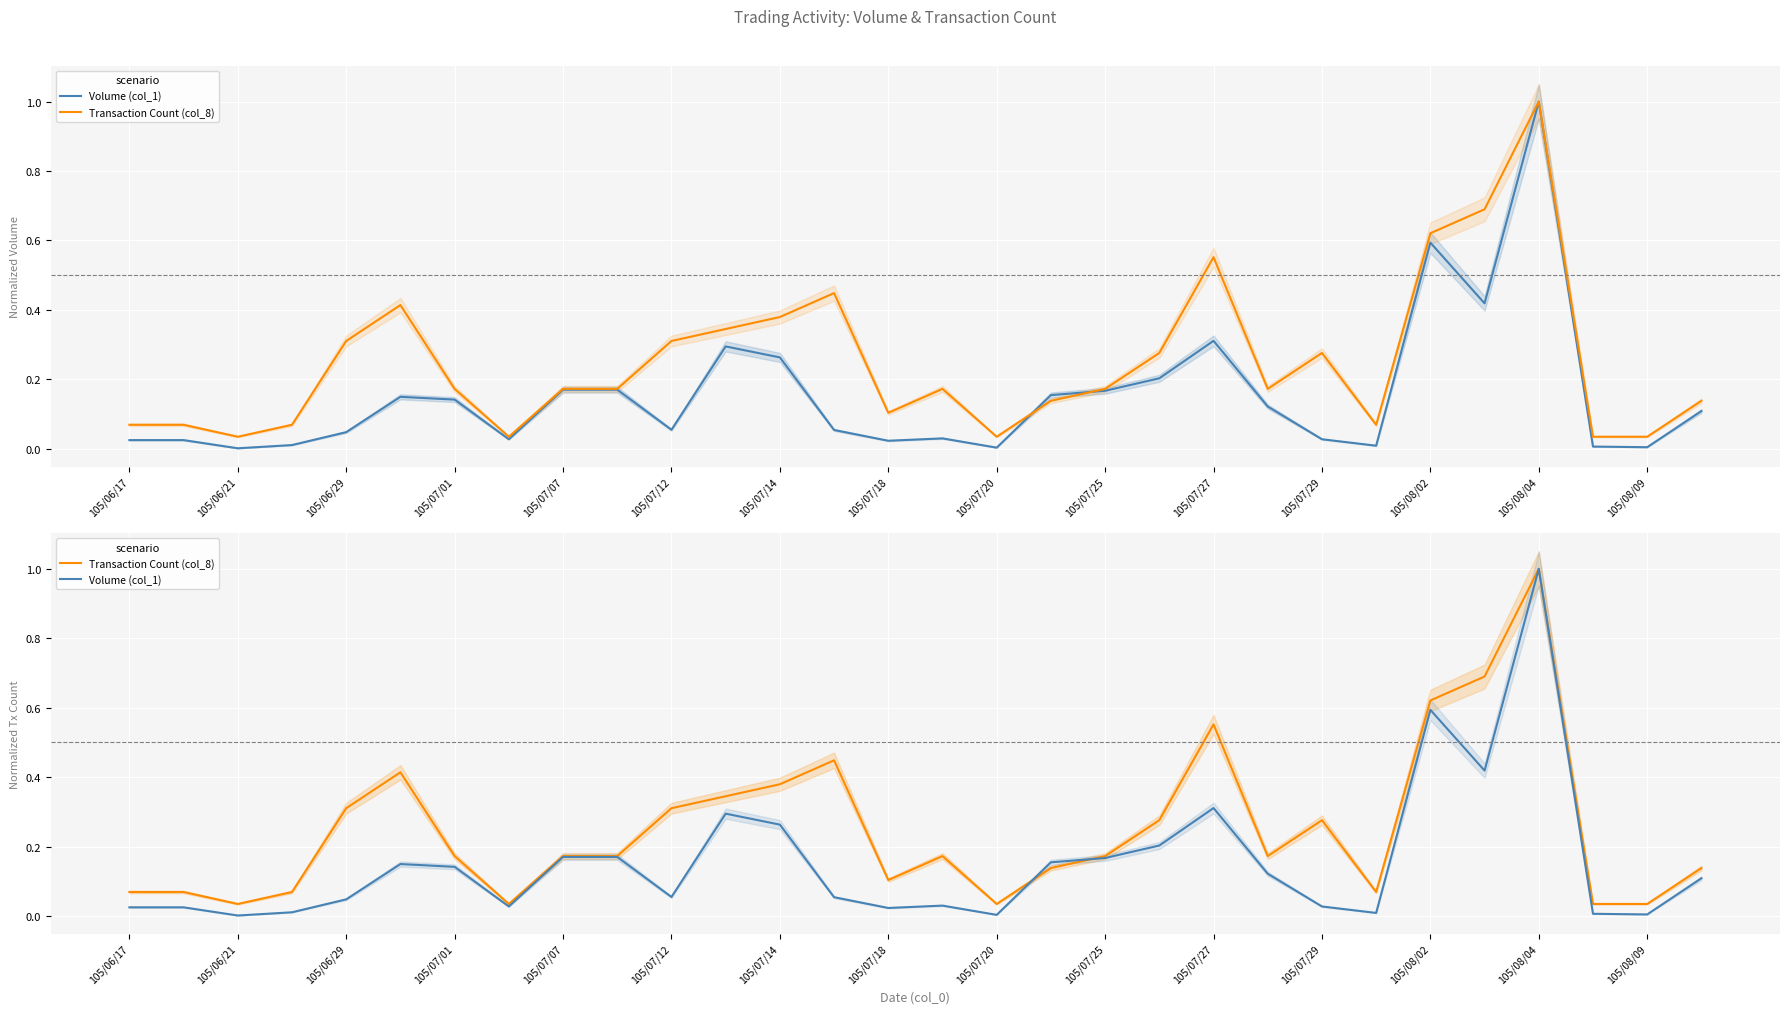

At how many categories does at least one series exceed 0?

30